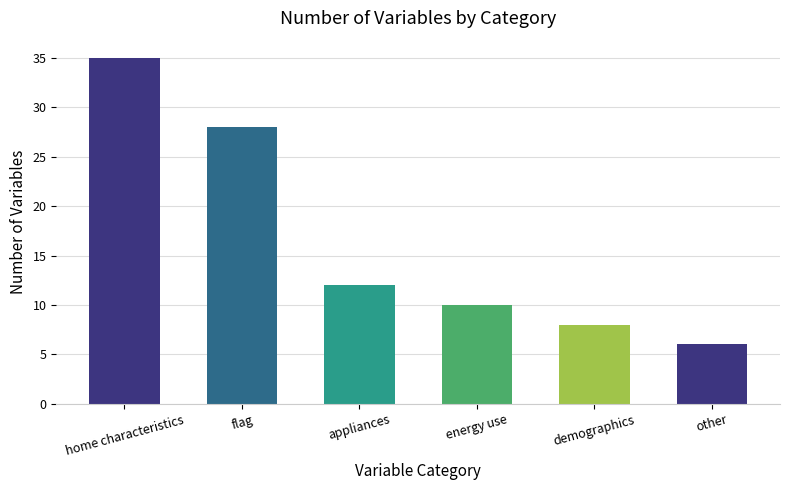

What is the change in value from home characteristics to other?

-29